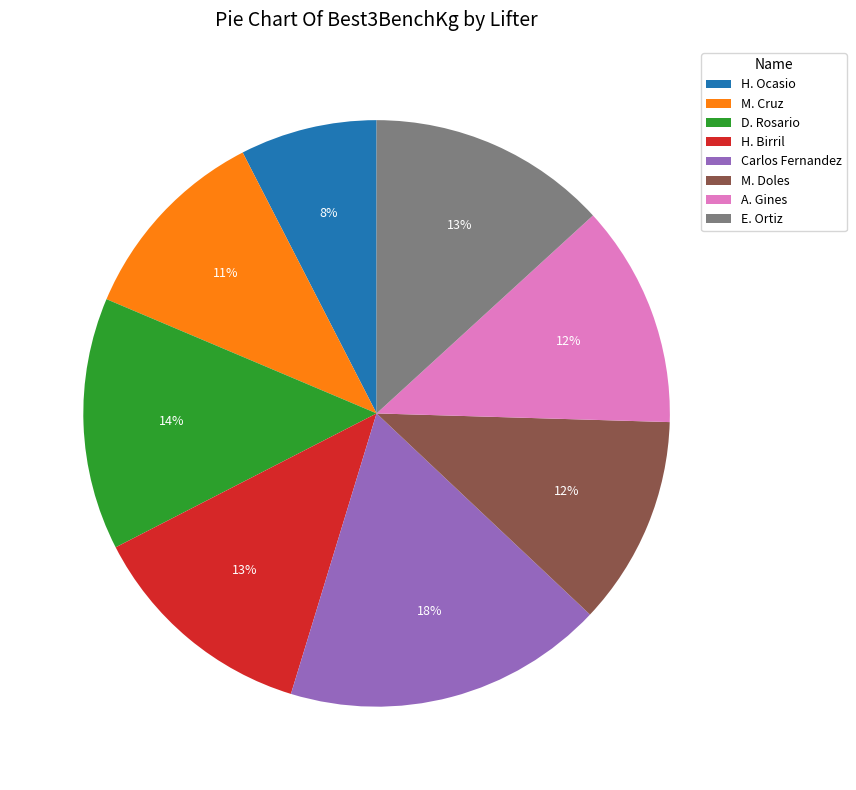

Combined, do Carlos Fernandez and H. Birril account for over 50%?

No